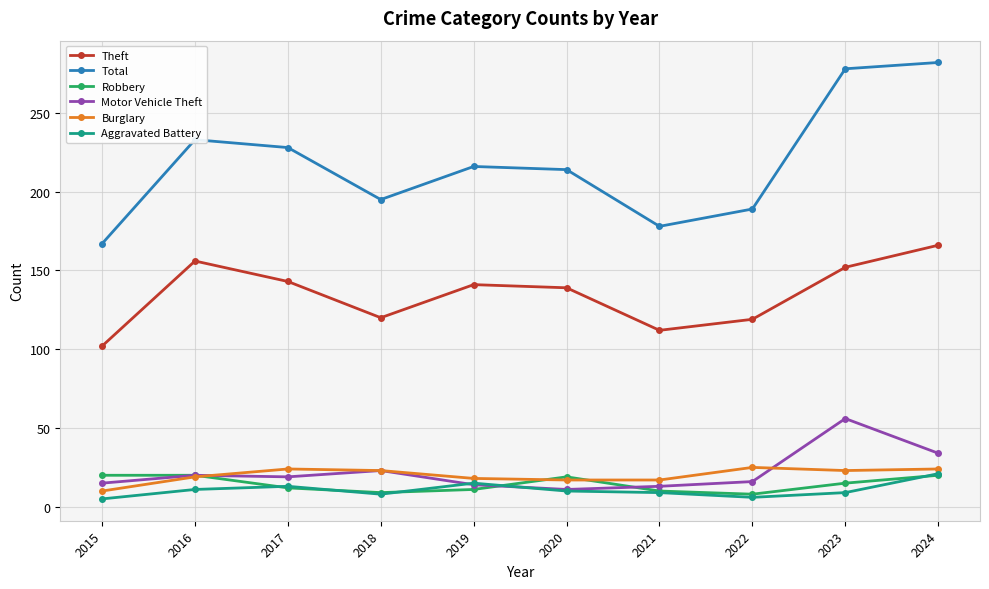

How many interior local valleys does the Theft series have?

2